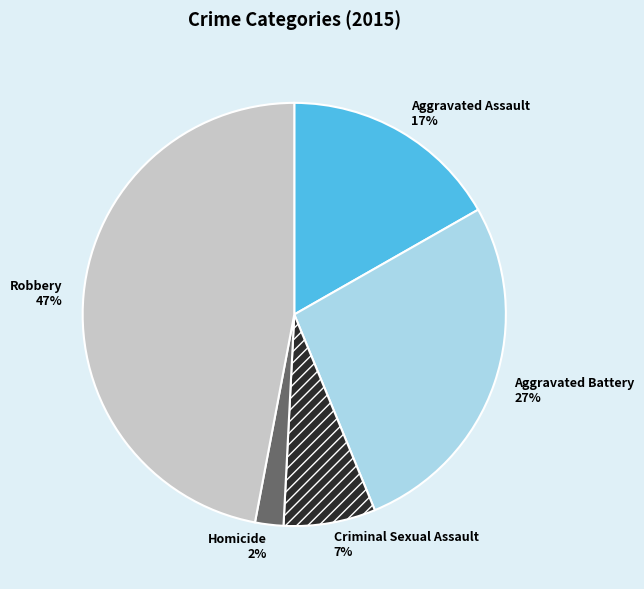

How many slices are in this pie chart?

5